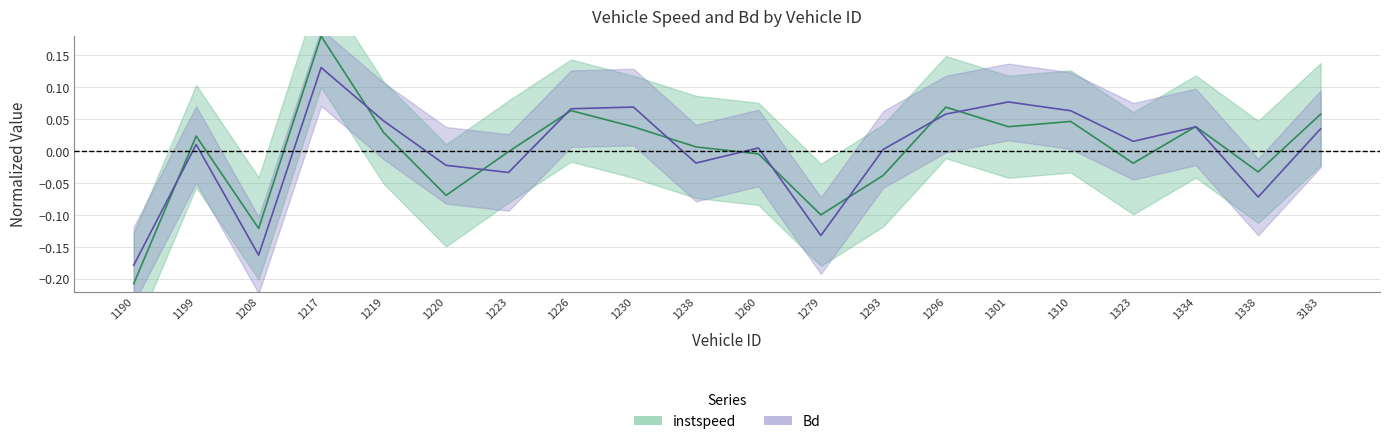

Where is the first local maximum for Bd?

1199